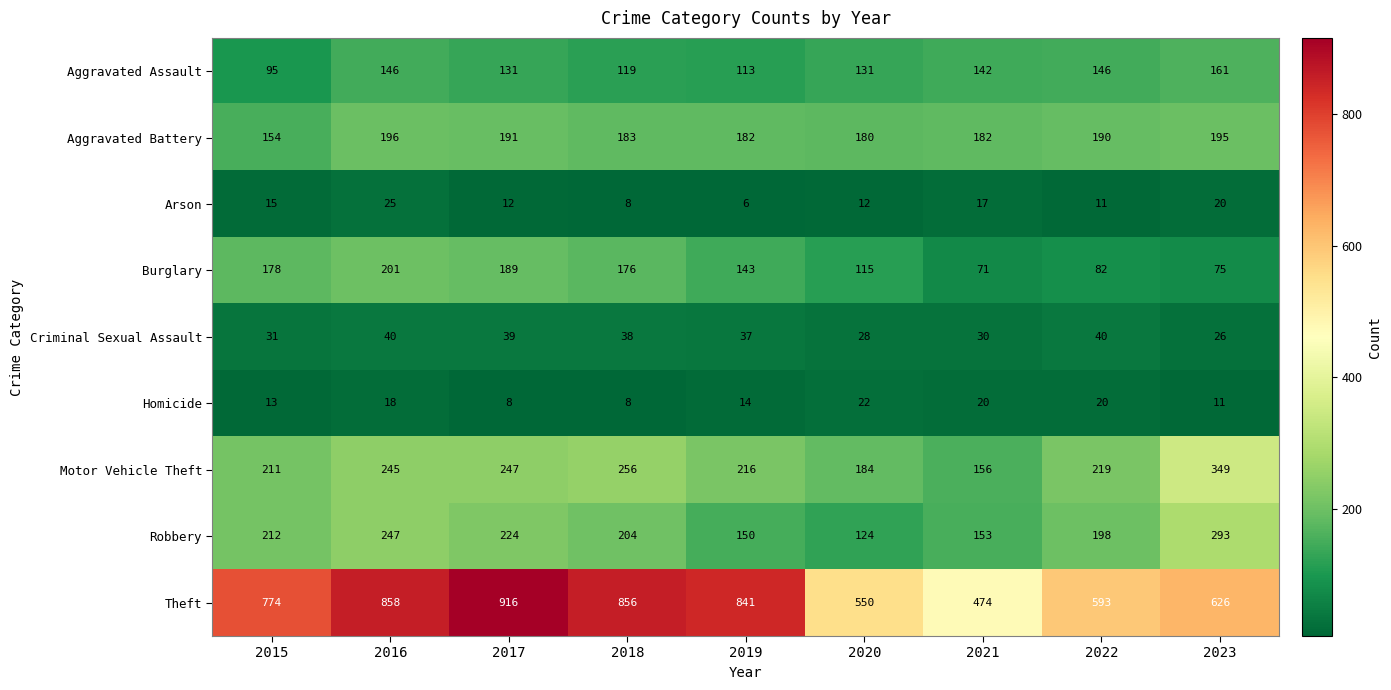

At 2016, list the series in order from largest to smallest.

Theft, Robbery, Motor Vehicle Theft, Burglary, Aggravated Battery, Aggravated Assault, Criminal Sexual Assault, Arson, Homicide